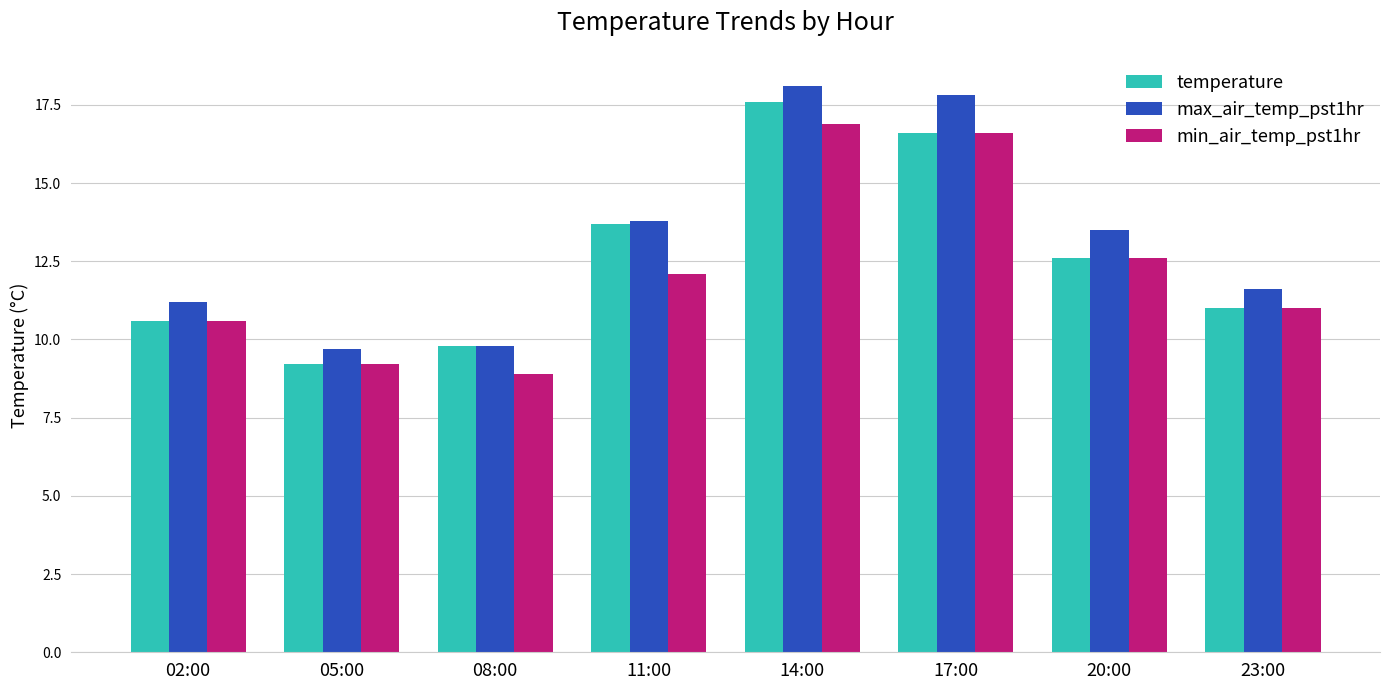

Is the value of min_air_temp_pst1hr at 08:00 greater than the value of max_air_temp_pst1hr at 17:00?

No